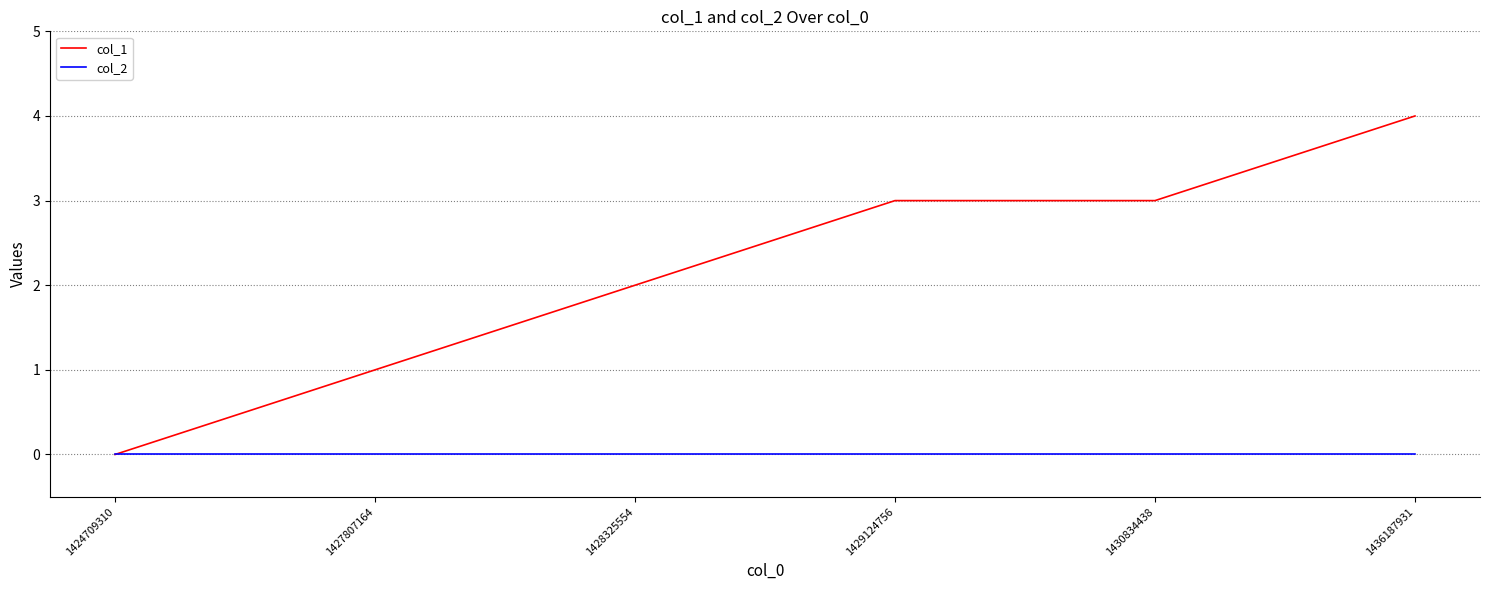

Is this an area chart (filled region under the line)?

No